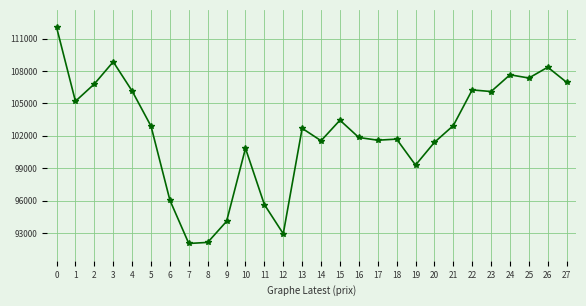

Which has a higher value, 9 or 3?

3